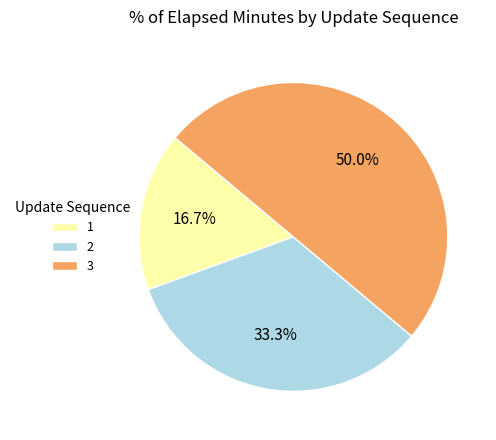

Rank the categories by value from lowest to highest.

1, 2, 3